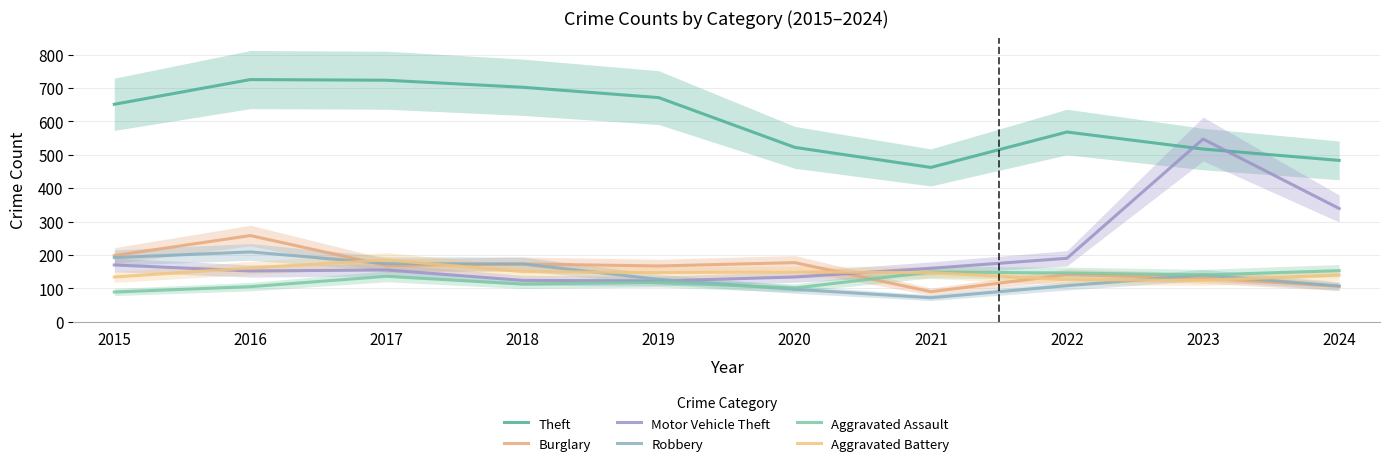

At how many categories does at least one series exceed 76?

10